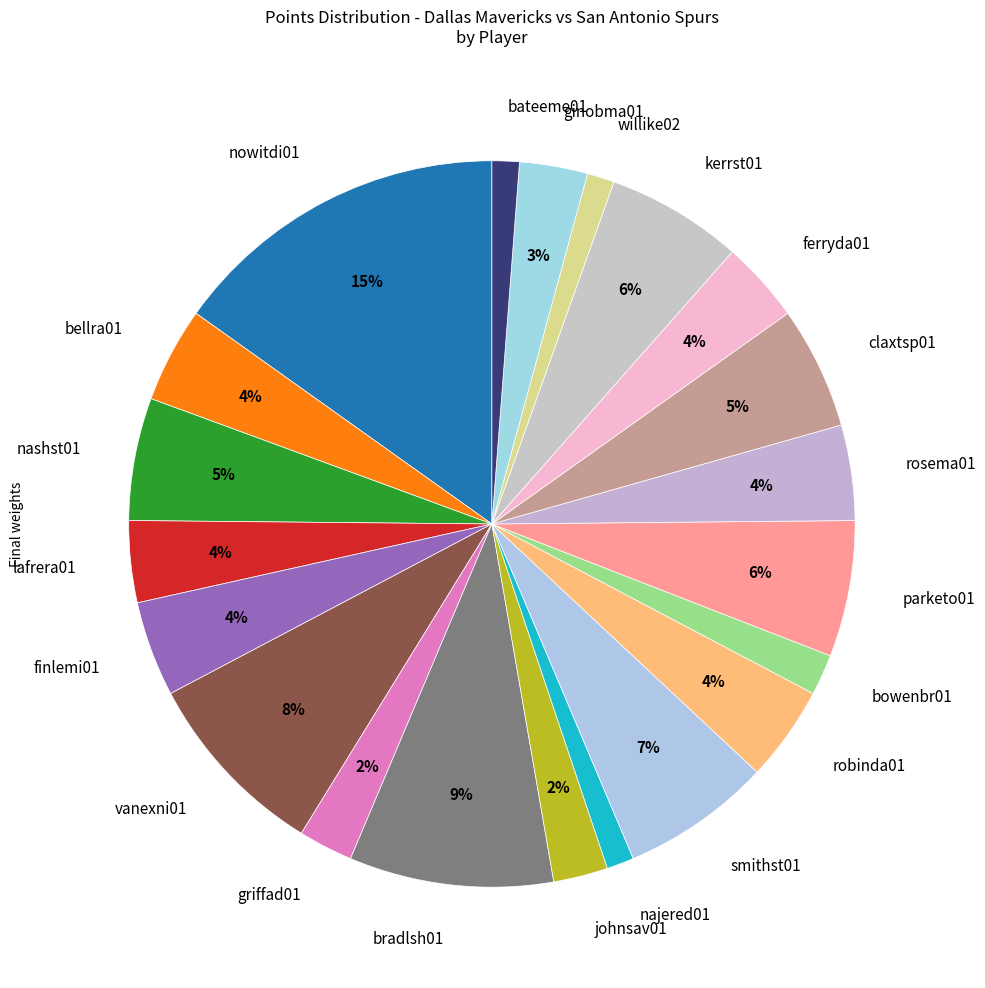

The nashst01 slice represents 5% of the pie. True or false?

True